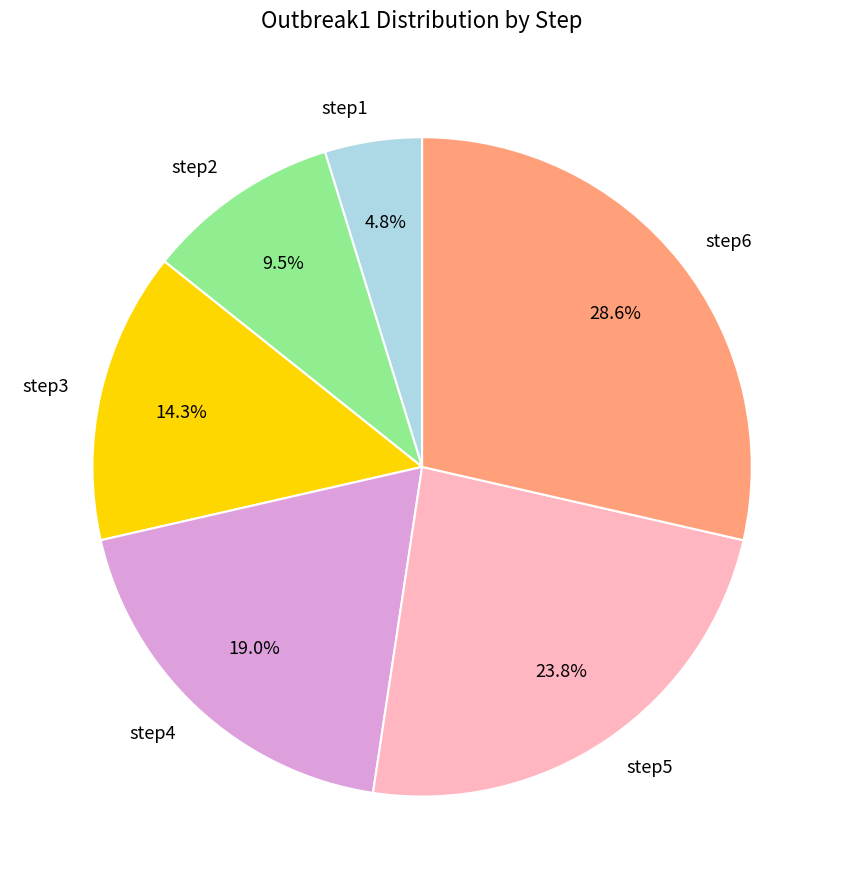

To the nearest percent, what percentage of the pie is step4?

19%